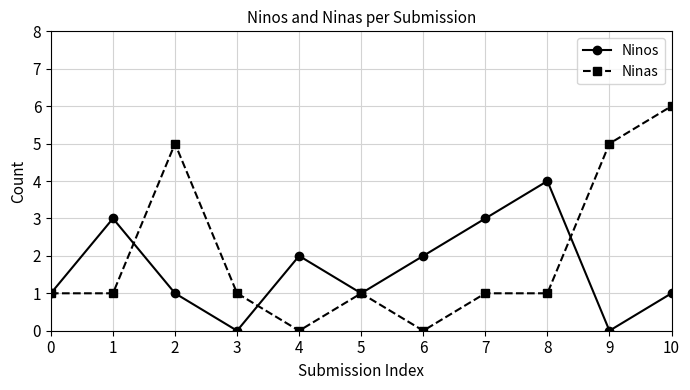

List the series in order of their overall mean, highest first.

Ninas, Ninos